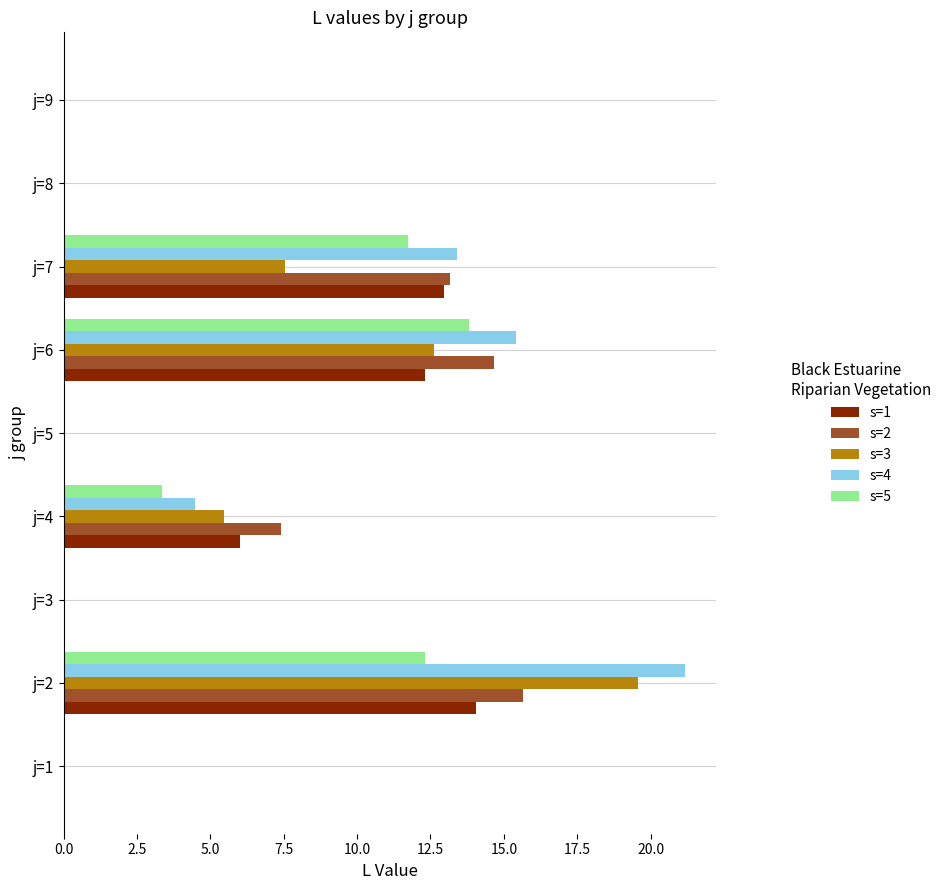

Which category has the highest value in the s=5 series?

j=6